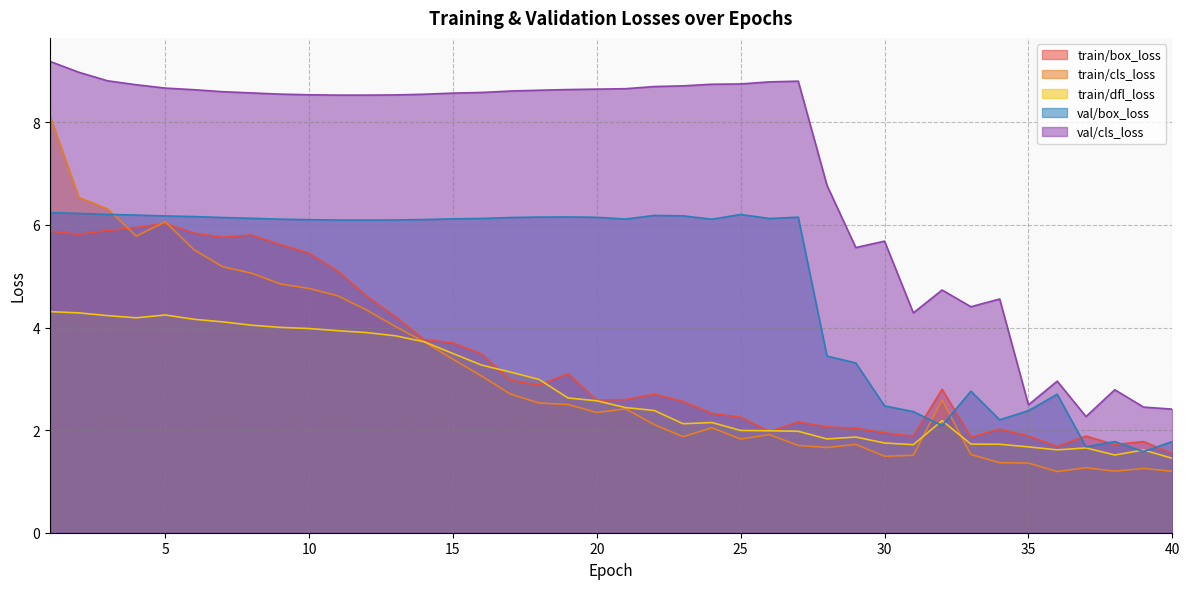

Rank the categories by train/box_loss value from lowest to highest.

40, 36, 38, 39, 33, 31, 37, 35, 30, 26, 34, 29, 28, 27, 25, 24, 23, 20, 21, 22, 32, 18, 17, 19, 16, 15, 14, 13, 12, 11, 10, 9, 7, 8, 2, 6, 1, 3, 4, 5